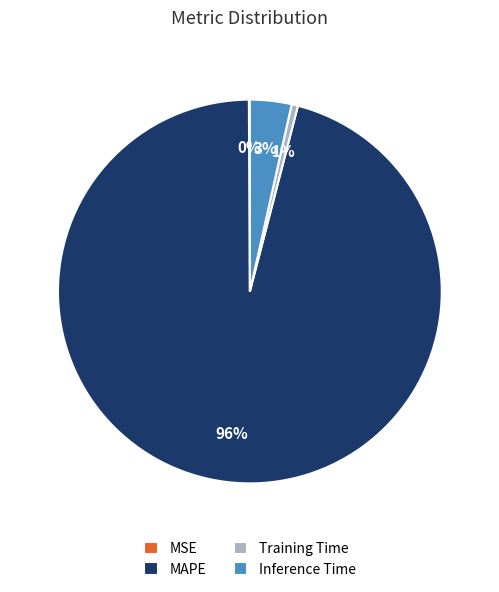

Do Training Time and MAPE together represent more than half of the pie?

Yes